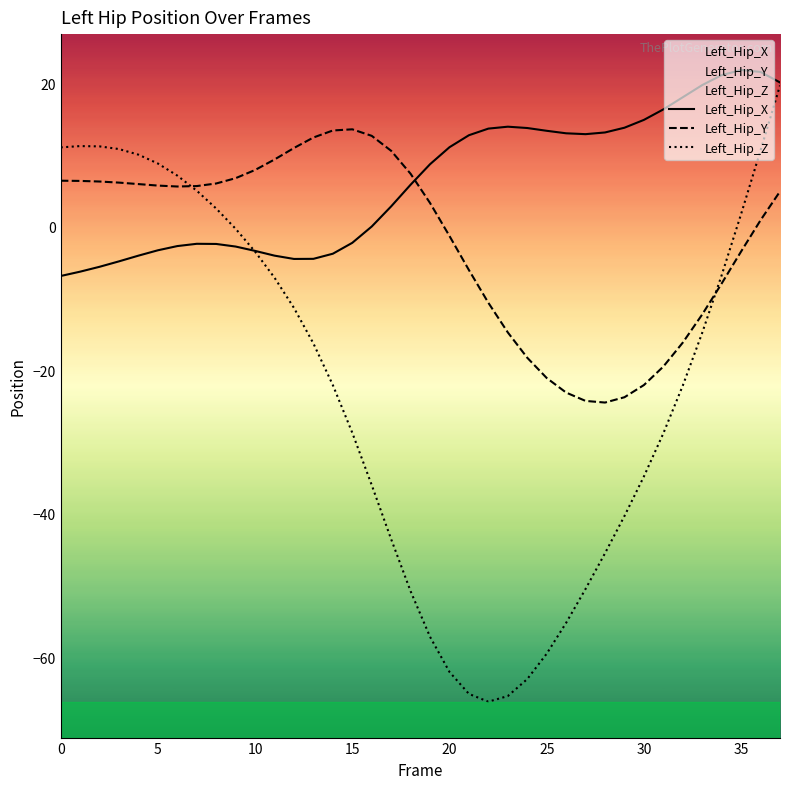

Where does the Left_Hip_X series first go above 8?

19